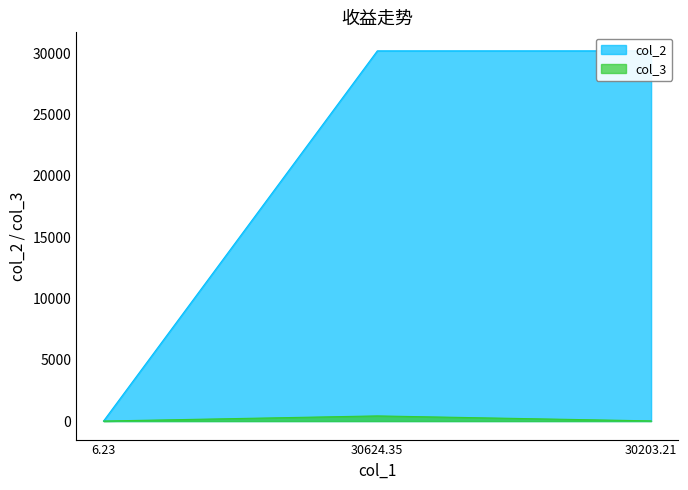

At which label does col_3 first exceed 15?

30624.35